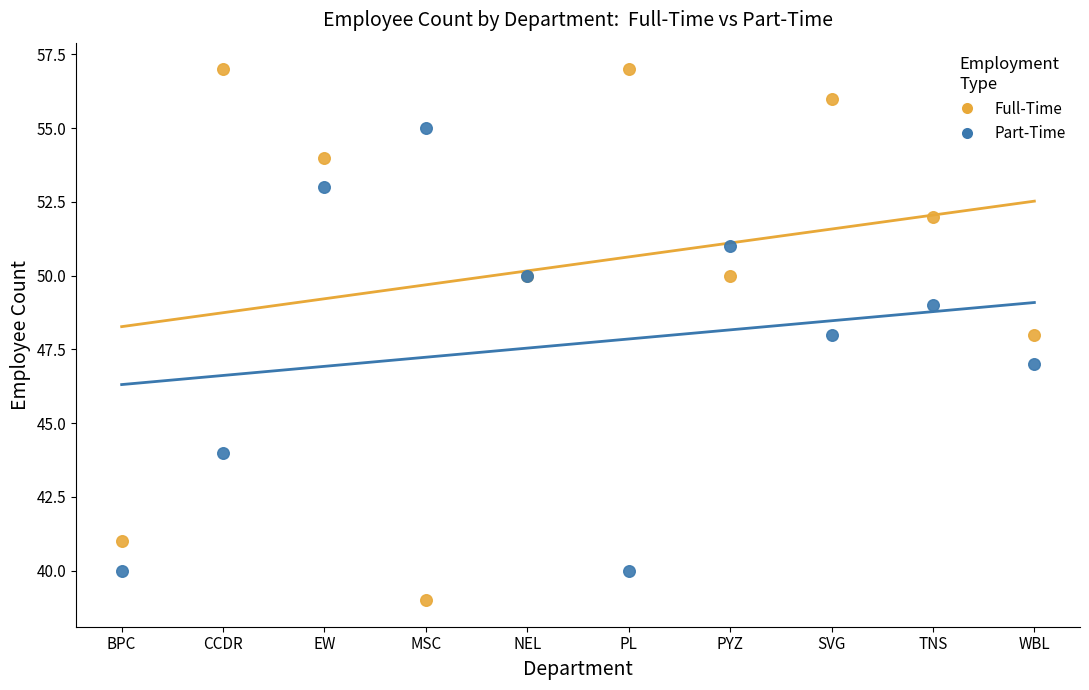

Which series has the widest spread of Y values?

Full-Time